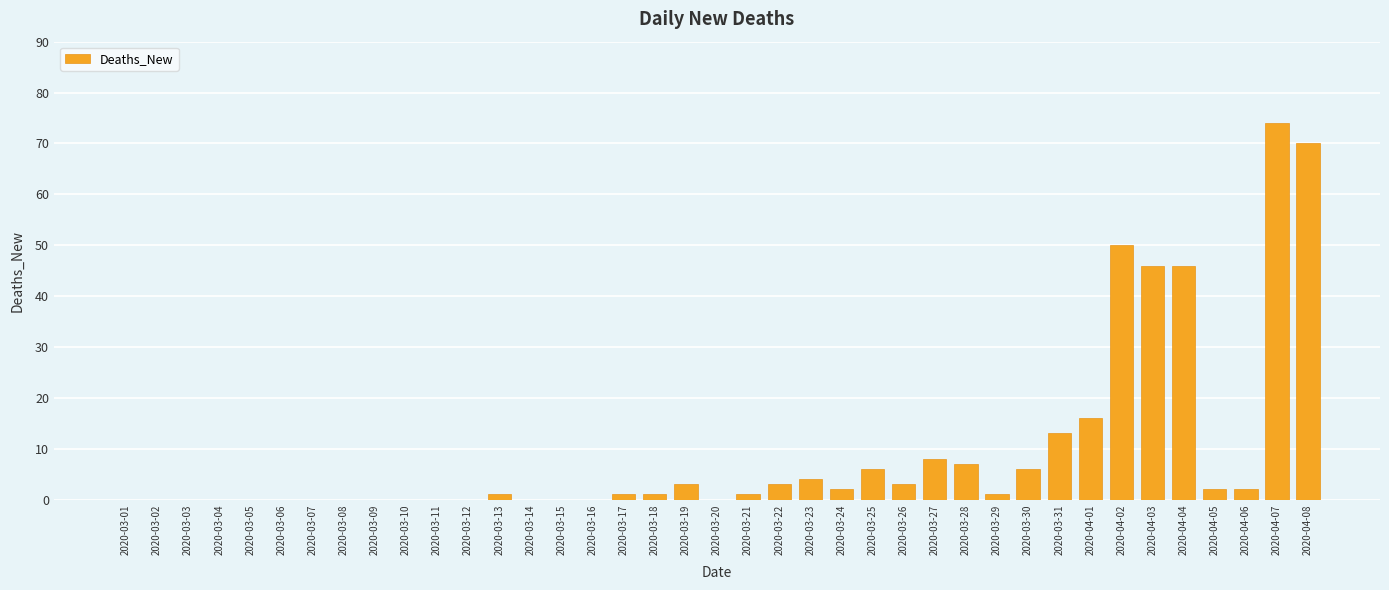

Does the chart contain stacked bars?

No